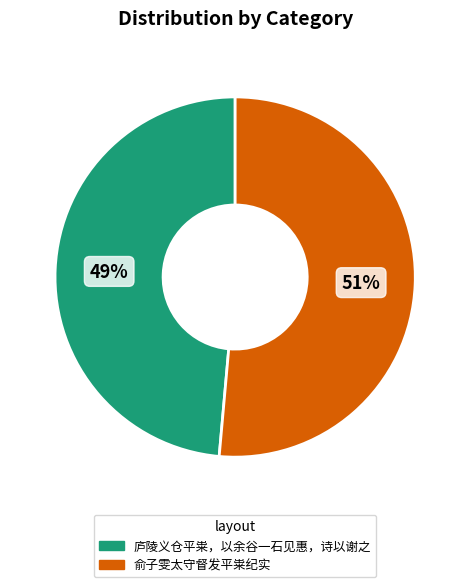

To the nearest percent, what is the average slice percentage?

50%